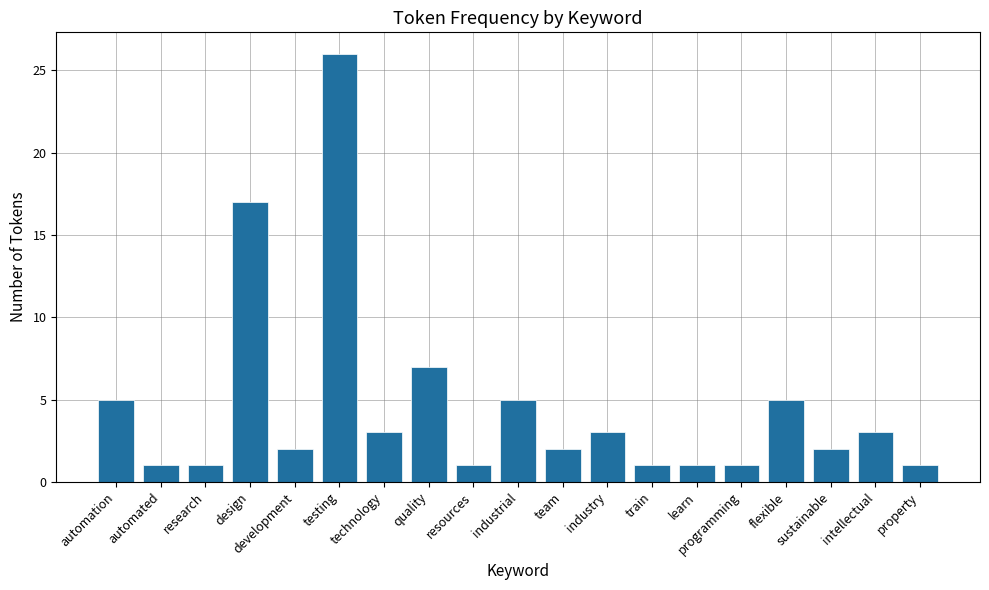

How many data points does each series have?

19